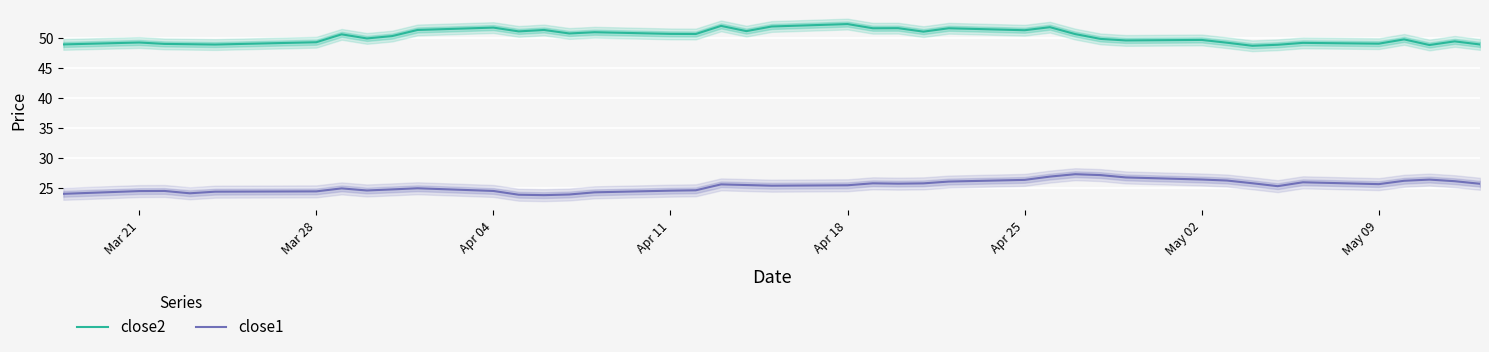

Reading left to right, transcribe all the data shown in this chart.

close2: 48.9	49.3	49.0	49.0	48.9	49.3	50.6	49.9	50.3	51.4	51.7	51.1	51.4	50.8	51.0	50.7	50.7	52.0	51.2	51.9	52.3	51.6	51.6	51.1	51.6	51.3	51.8	50.7	49.9	49.6	49.7	49.2	48.7	48.9	49.2	49.1	49.8	48.8	49.4	48.9
close1: 24.0	24.4	24.5	24.1	24.3	24.4	24.9	24.5	24.7	24.9	24.5	23.8	23.8	23.9	24.2	24.5	24.6	25.6	25.4	25.3	25.4	25.7	25.7	25.7	26.0	26.3	26.9	27.3	27.1	26.7	26.4	26.2	25.7	25.3	25.9	25.6	26.2	26.4	26.1	25.7